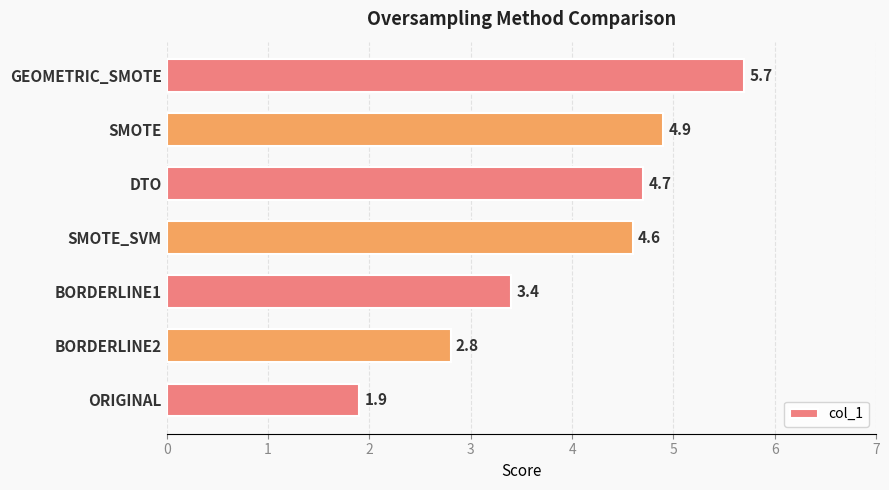

What is the change in value from BORDERLINE1 to SMOTE_SVM?

+1.2